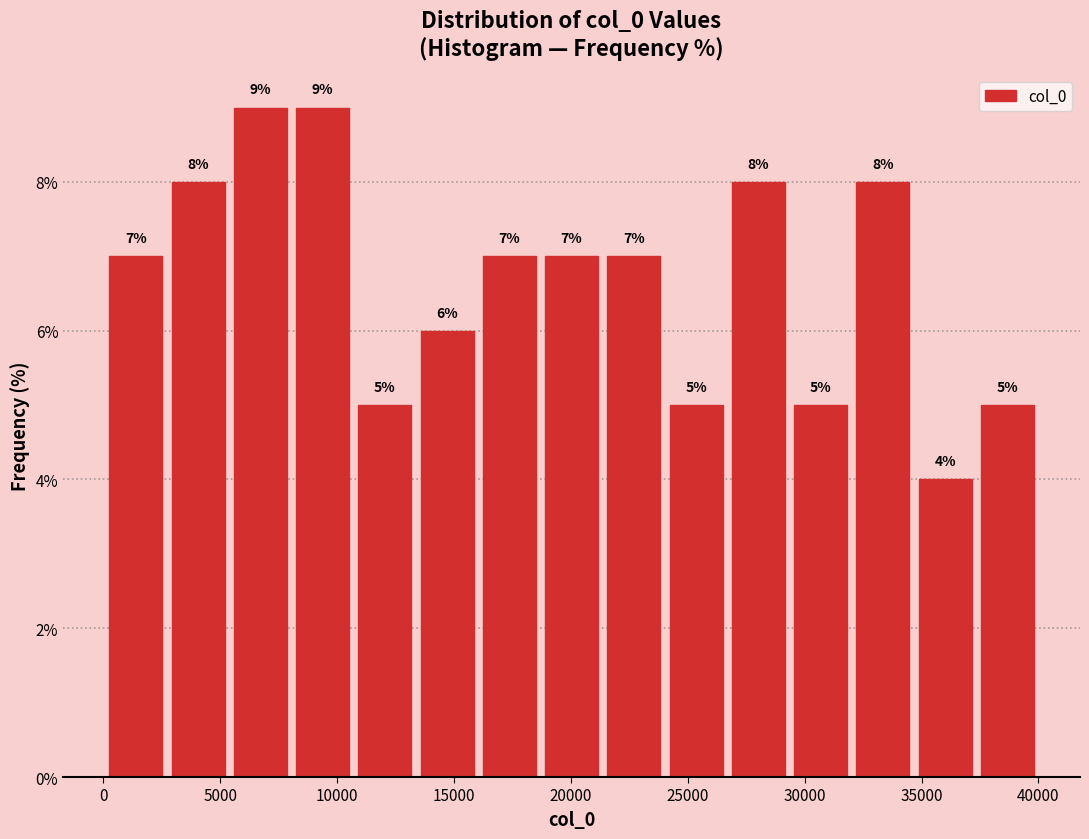

Reading left to right, list every bar in this chart as the range it spans on the x-axis followed by its height. The bar edges are not printed on the chart, so give them approximately, as read against the axis.

0 to 2500: 7
2500 to 5500: 8
5500 to 8000: 9
8000 to 10500: 9
10500 to 13500: 5
13500 to 16000: 6
16000 to 18500: 7
18500 to 21500: 7
21500 to 24000: 7
24000 to 26500: 5
26500 to 29500: 8
29500 to 32000: 5
32000 to 34500: 8
34500 to 37500: 4
37500 to 40000: 5